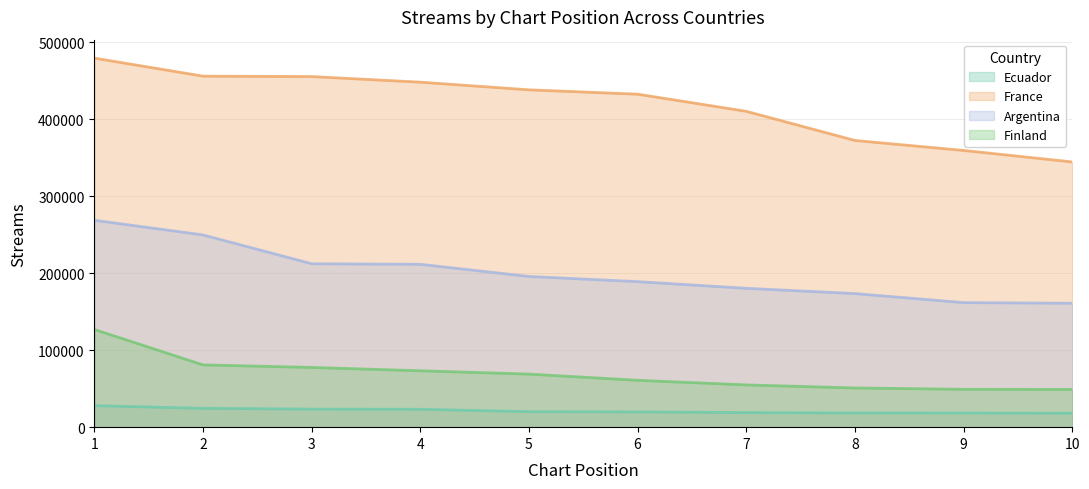

Which series has the widest spread of values?

France